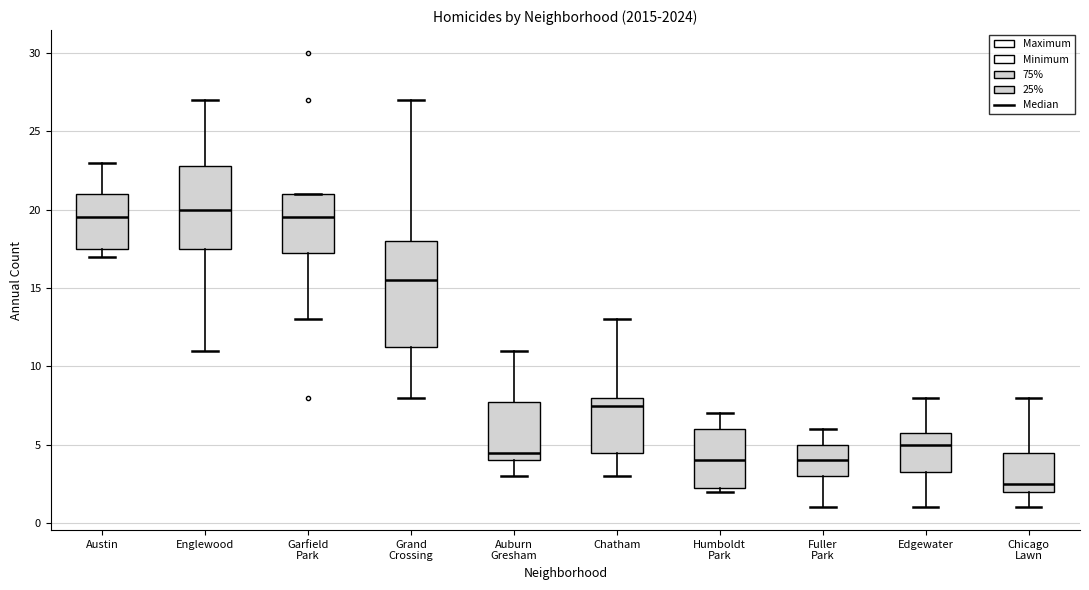

Which box is the tallest, from its lower edge to its upper edge?

Grand Crossing